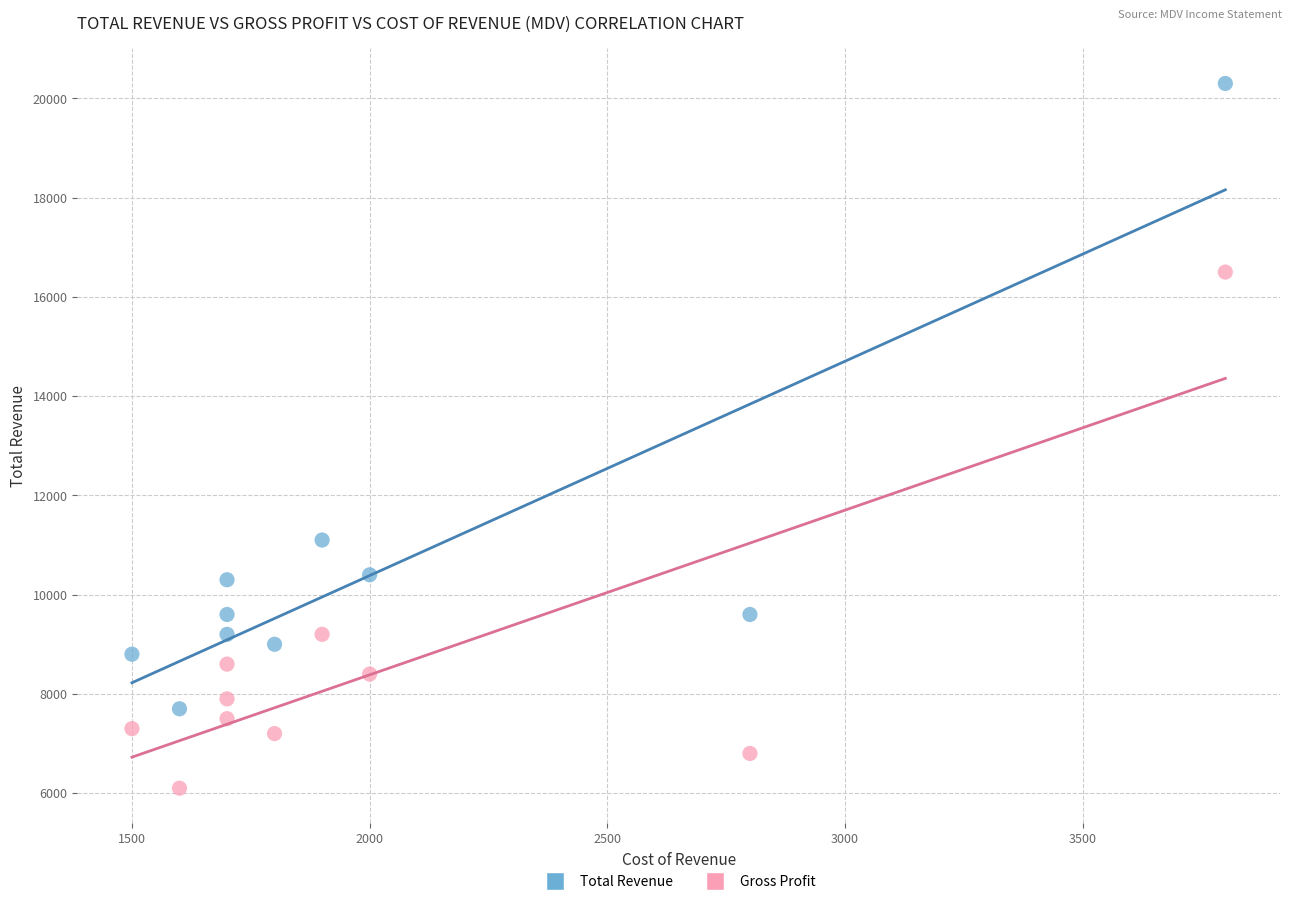

In the Total Revenue series, what Y value is closest to 14000?

11100